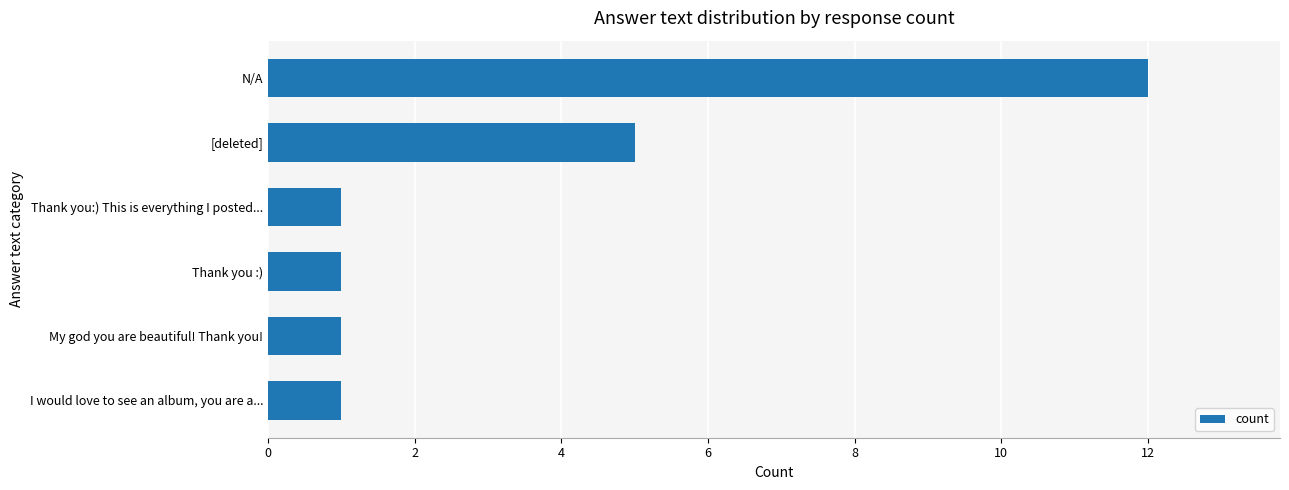

The value at [deleted] is 5. True or false?

True